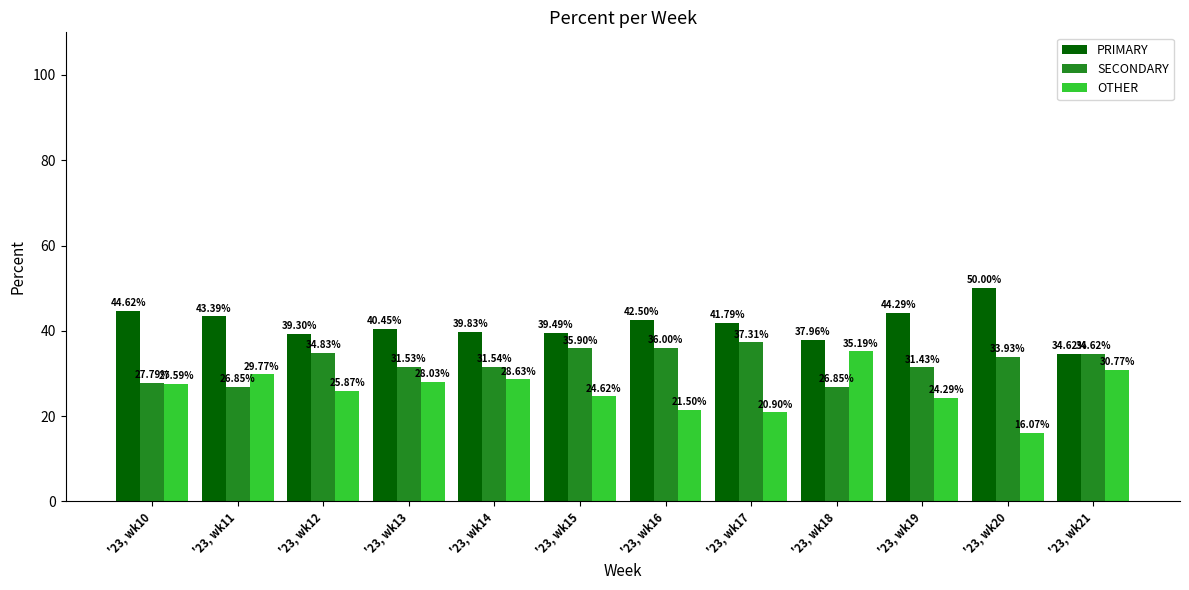

Which series has the widest spread of values?

OTHER